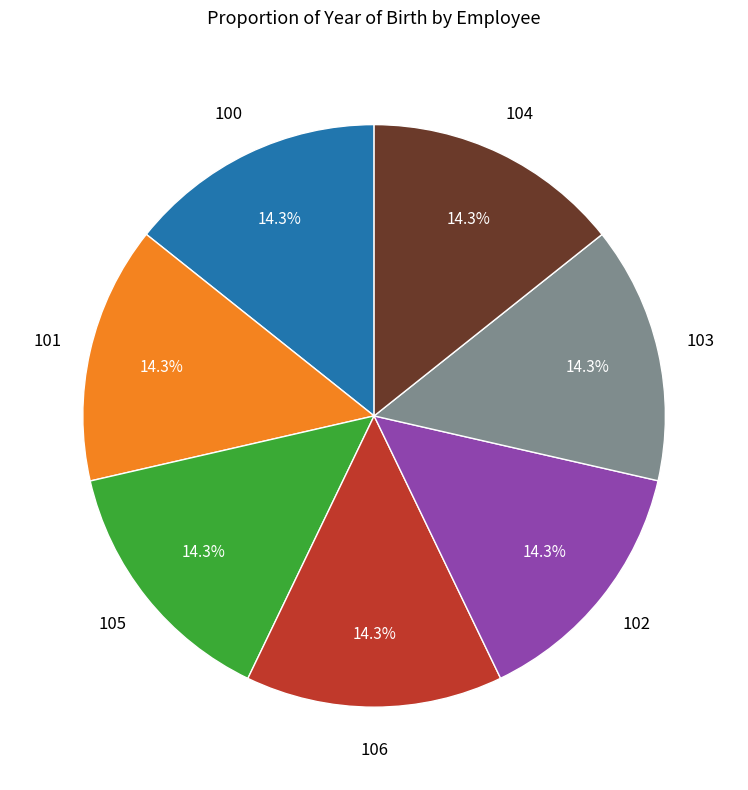

Does any single category account for the majority?

No